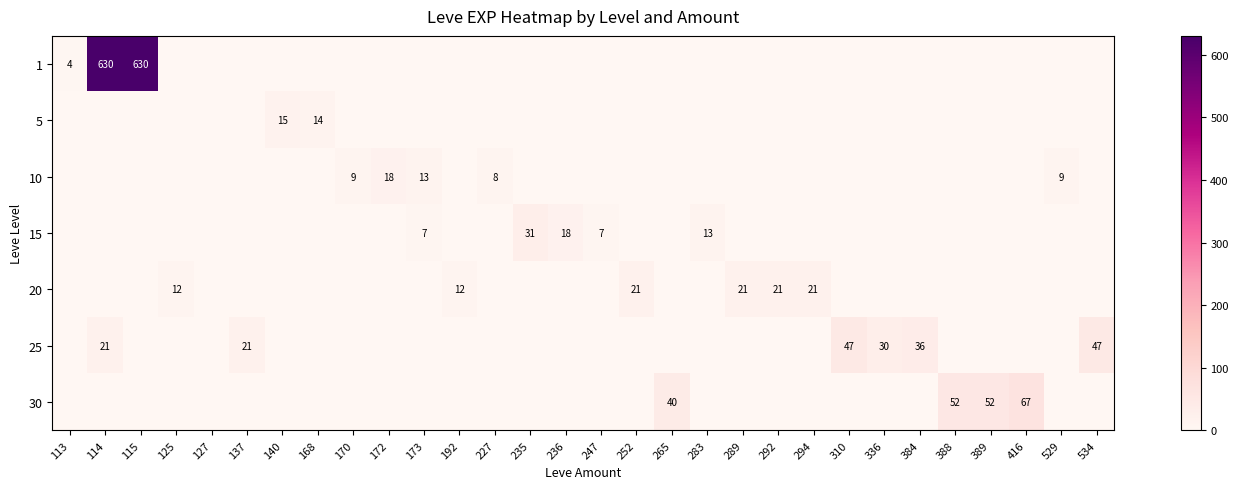

The 20 series shows 6 at 292. True or false?

False